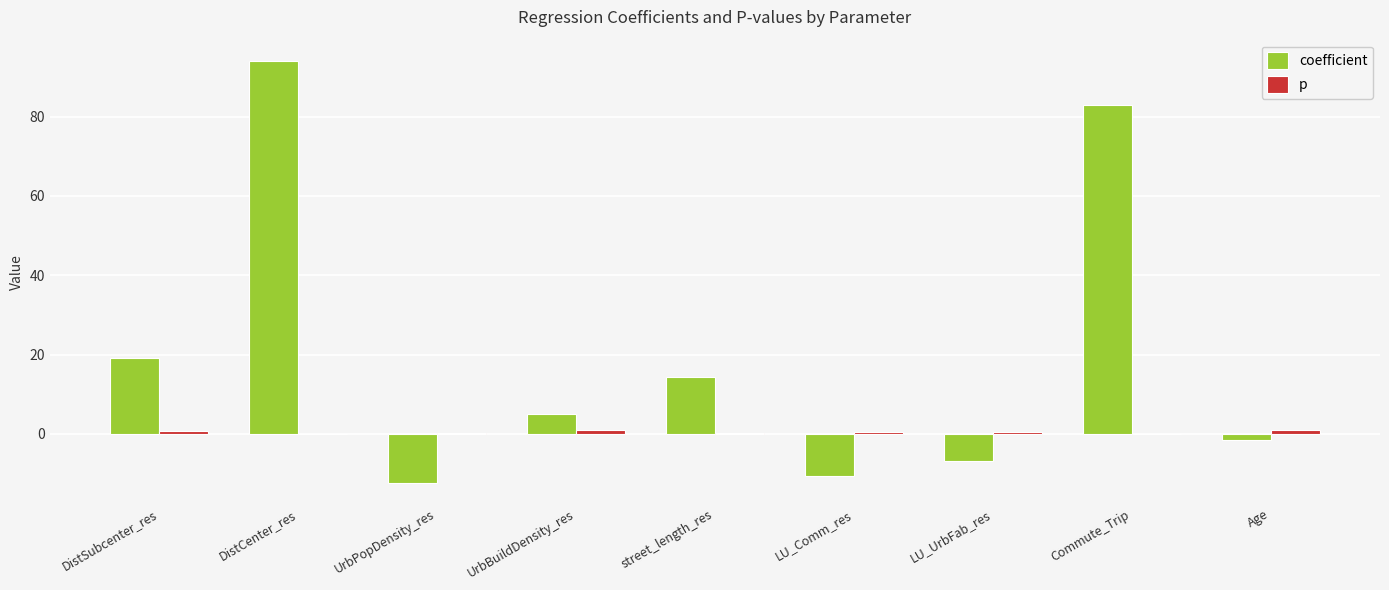

What is the sum of all coefficient values?

184.5